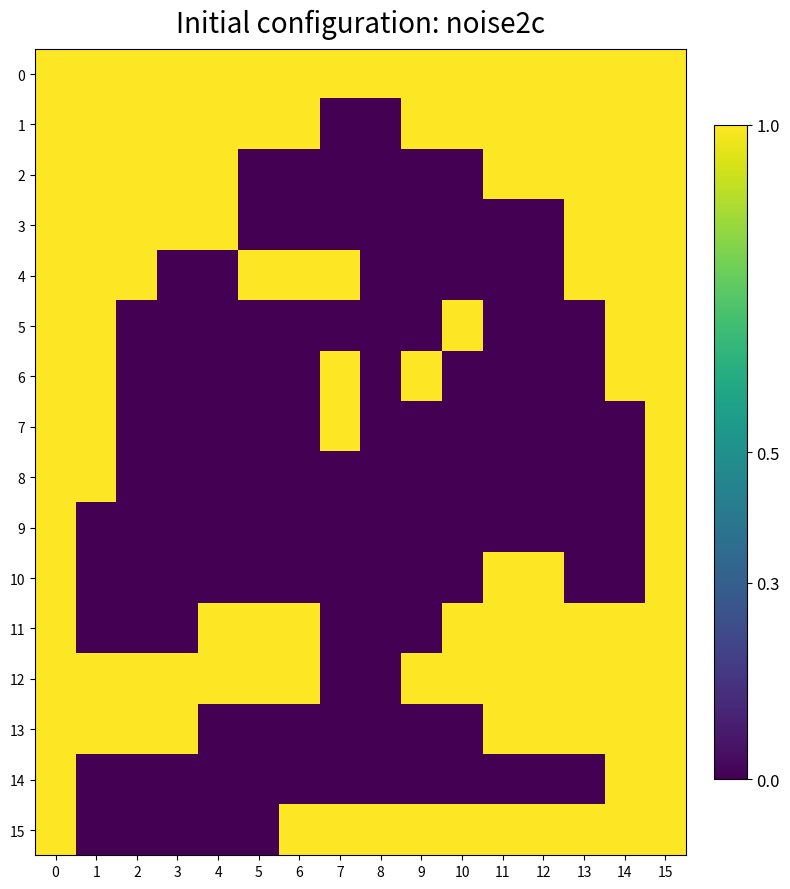

At how many categories does at least one series exceed 0?

16